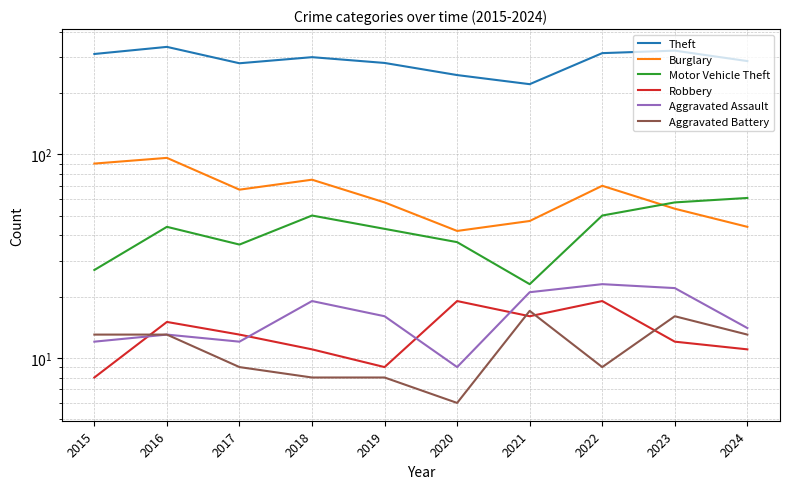

What is the average value of the Theft series?

290